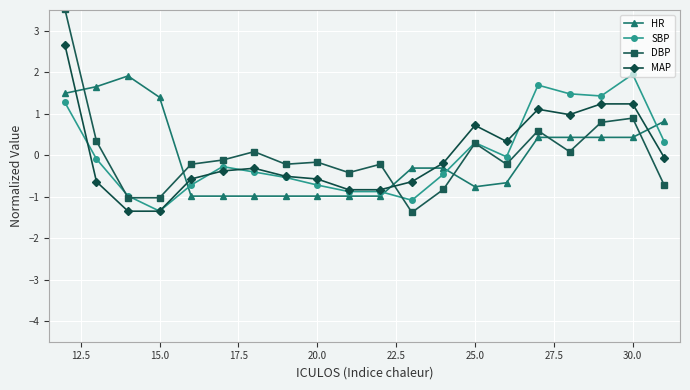

What is the maximum value for DBP?

3.5